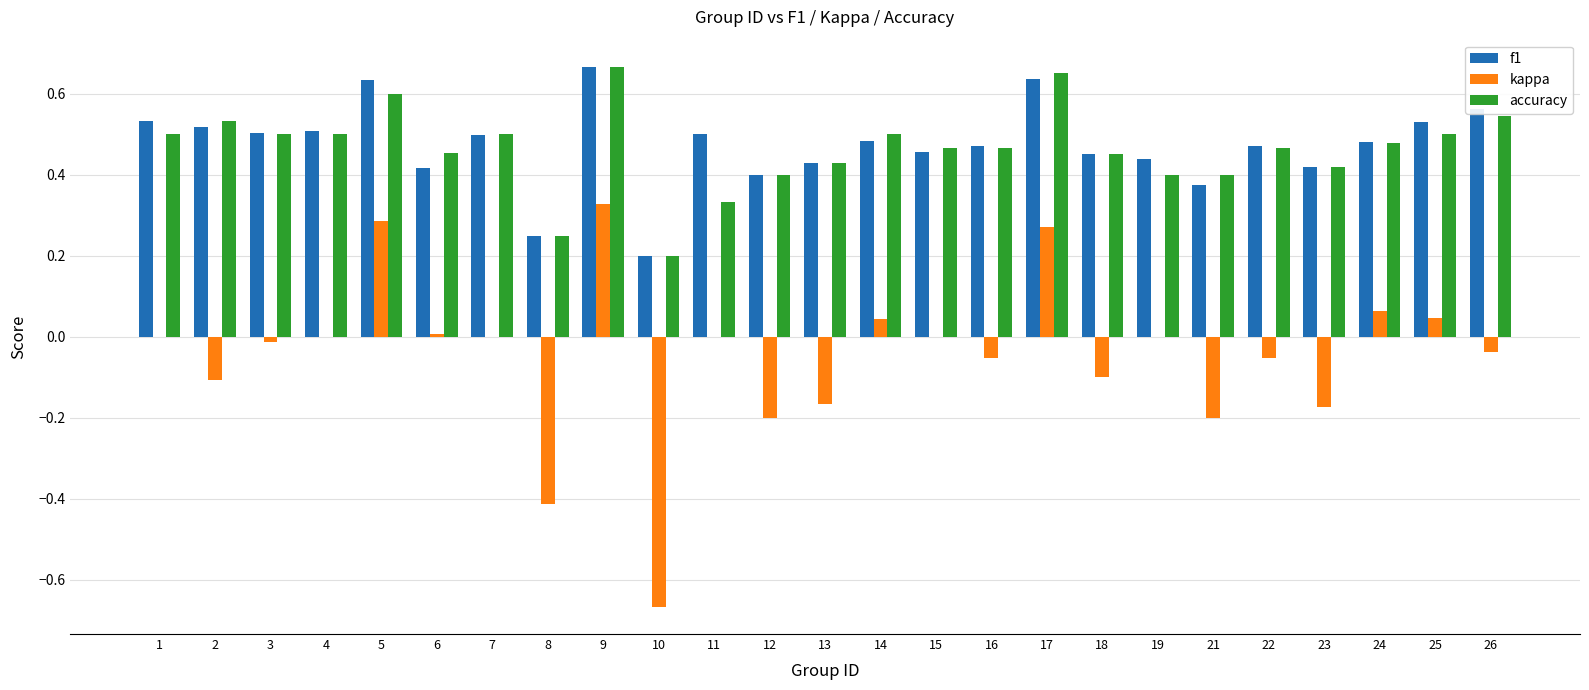

At which category is the sum across all series the highest?

9